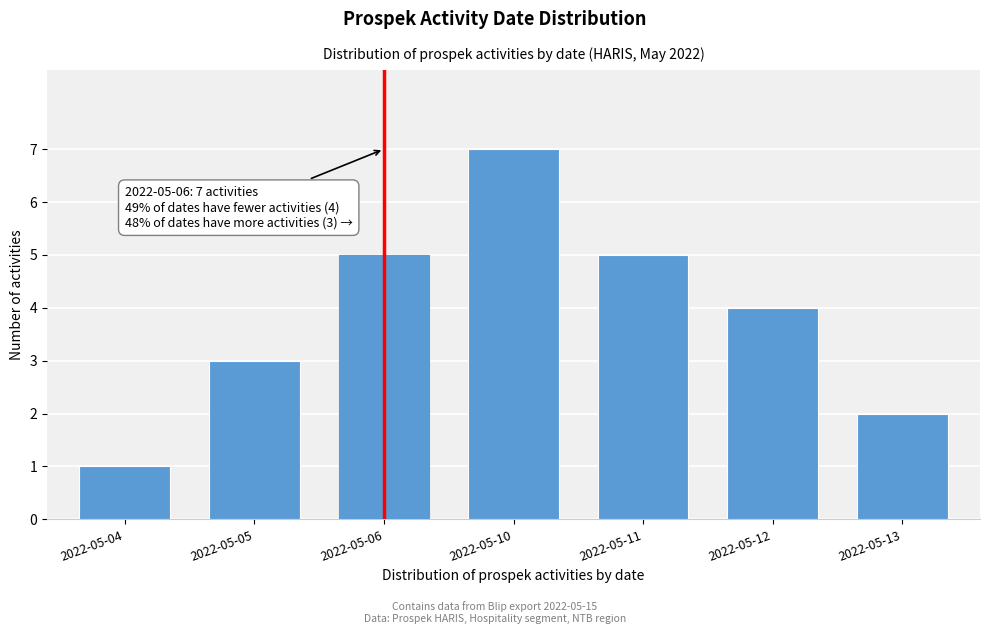

Reading right to left, transcribe all the data shown in this chart.

2	4	5	7	5	3	1